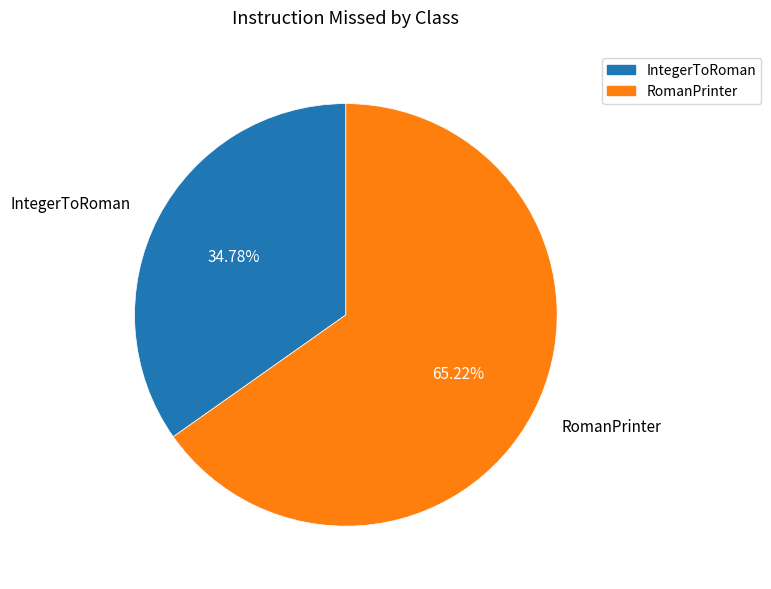

True or false: IntegerToRoman accounts for 35% of the total.

True